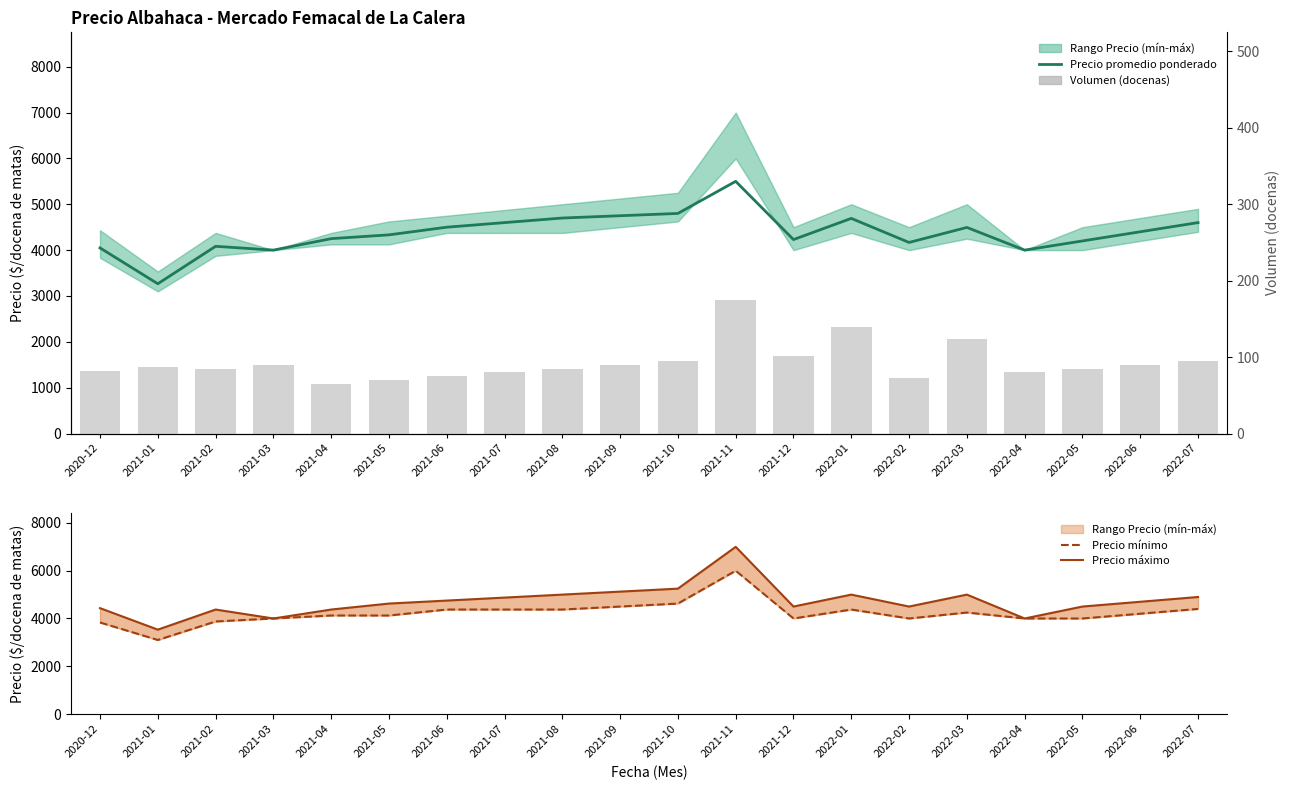

How many series are shown in this chart?

4